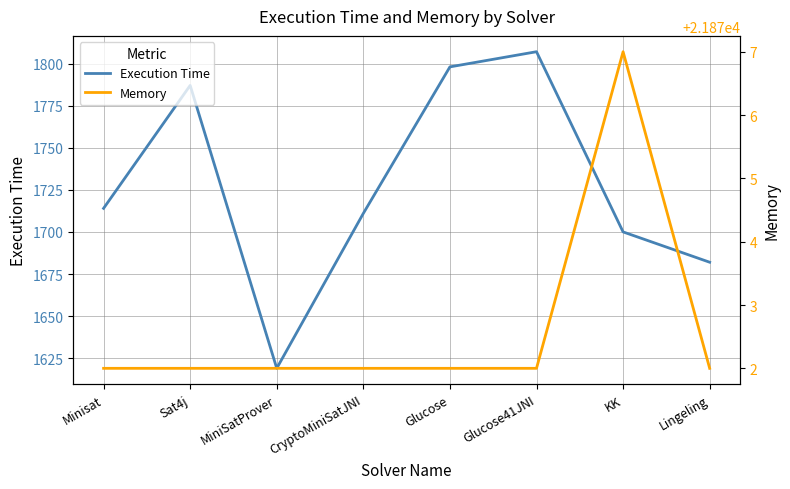

Which series has the largest total across all categories?

Memory